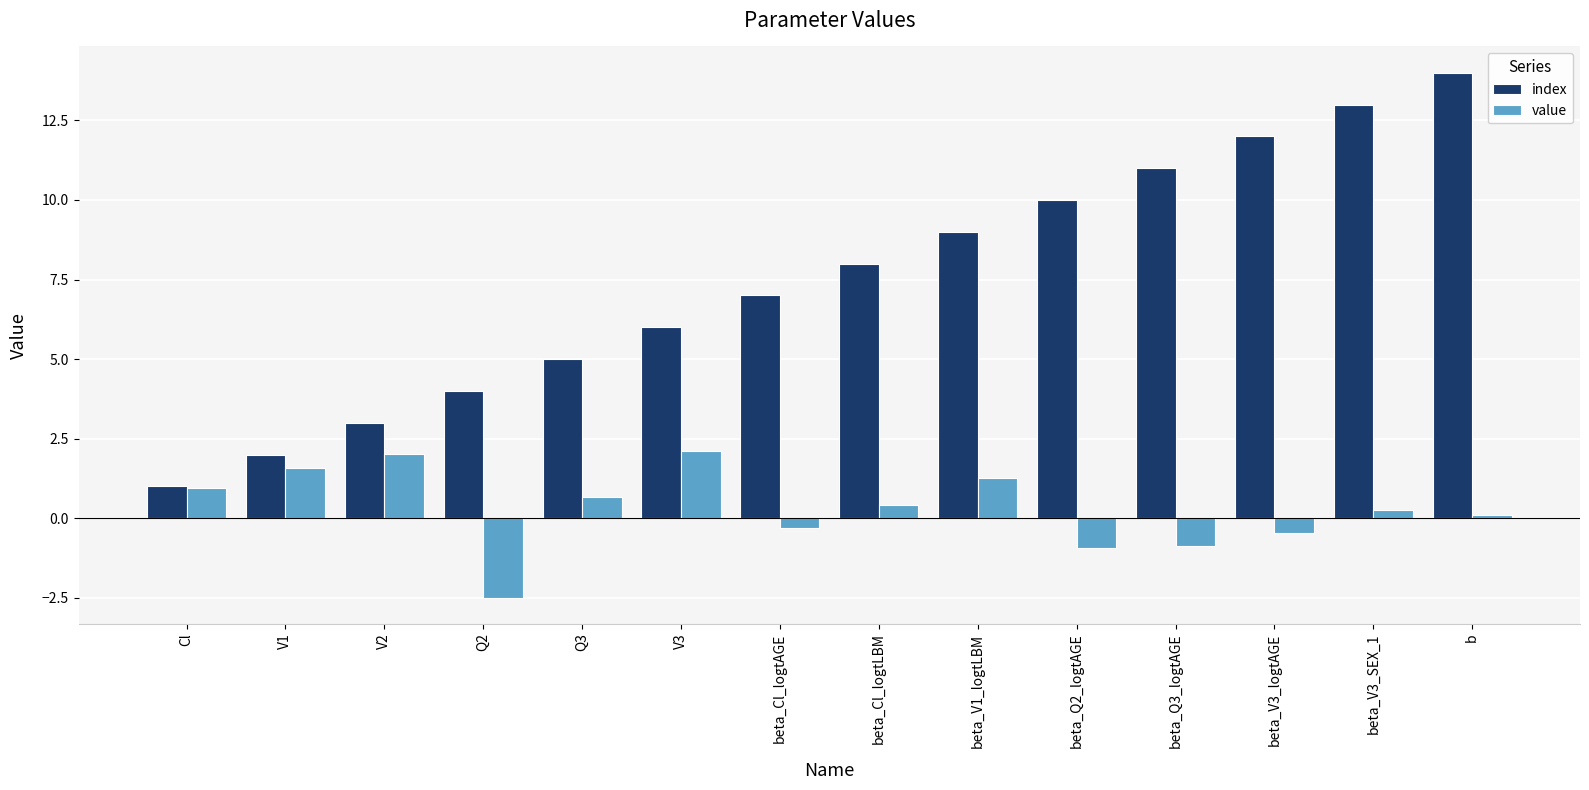

How many negative values does the value series have?

5